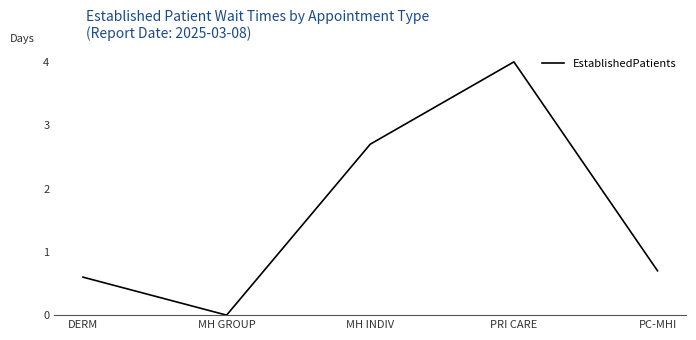

True or false: there are more than 1 points higher than both neighbors.

False